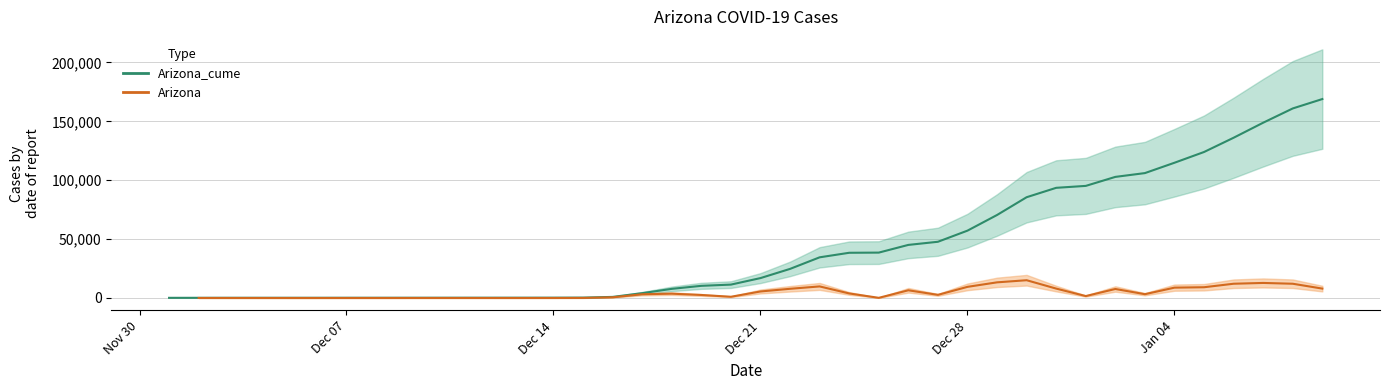

Which series has the largest total across all categories?

Arizona_cume